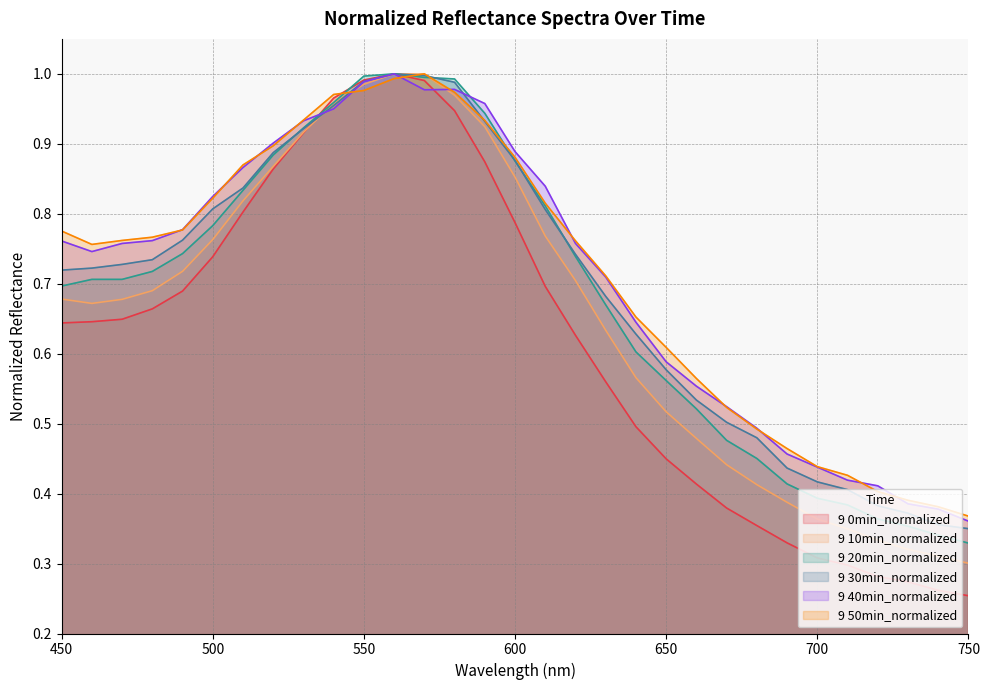

Reading left to right, transcribe all the data shown in this chart.

9 0min_normalized: 450=0.6	460=0.6	470=0.6	480=0.7	490=0.7	500=0.7	510=0.8	520=0.9	530=0.9	540=1.0	550=1.0	560=1.0	570=1.0	580=0.9	590=0.9	600=0.8	610=0.7	620=0.6	630=0.6	640=0.5	650=0.4	660=0.4	670=0.4	680=0.4	690=0.3	700=0.3	710=0.3	720=0.3	730=0.3	740=0.3	750=0.3
9 10min_normalized: 450=0.7	460=0.7	470=0.7	480=0.7	490=0.7	500=0.8	510=0.8	520=0.9	530=0.9	540=1.0	550=1.0	560=1.0	570=1.0	580=1.0	590=0.9	600=0.9	610=0.8	620=0.7	630=0.6	640=0.6	650=0.5	660=0.5	670=0.4	680=0.4	690=0.4	700=0.4	710=0.3	720=0.3	730=0.3	740=0.3	750=0.3
9 20min_normalized: 450=0.7	460=0.7	470=0.7	480=0.7	490=0.7	500=0.8	510=0.8	520=0.9	530=0.9	540=1.0	550=1.0	560=1.0	570=1.0	580=1.0	590=0.9	600=0.9	610=0.8	620=0.7	630=0.7	640=0.6	650=0.6	660=0.5	670=0.5	680=0.5	690=0.4	700=0.4	710=0.4	720=0.4	730=0.4	740=0.3	750=0.3
9 30min_normalized: 450=0.7	460=0.7	470=0.7	480=0.7	490=0.8	500=0.8	510=0.8	520=0.9	530=0.9	540=1.0	550=1.0	560=1.0	570=1.0	580=1.0	590=0.9	600=0.9	610=0.8	620=0.7	630=0.7	640=0.6	650=0.6	660=0.5	670=0.5	680=0.5	690=0.4	700=0.4	710=0.4	720=0.4	730=0.4	740=0.4	750=0.3
9 40min_normalized: 450=0.8	460=0.7	470=0.8	480=0.8	490=0.8	500=0.8	510=0.9	520=0.9	530=0.9	540=0.9	550=1.0	560=1.0	570=1.0	580=1.0	590=1.0	600=0.9	610=0.8	620=0.8	630=0.7	640=0.6	650=0.6	660=0.6	670=0.5	680=0.5	690=0.5	700=0.4	710=0.4	720=0.4	730=0.4	740=0.4	750=0.4
9 50min_normalized: 450=0.8	460=0.8	470=0.8	480=0.8	490=0.8	500=0.8	510=0.9	520=0.9	530=0.9	540=1.0	550=1.0	560=1.0	570=1.0	580=1.0	590=0.9	600=0.9	610=0.8	620=0.8	630=0.7	640=0.7	650=0.6	660=0.6	670=0.5	680=0.5	690=0.5	700=0.4	710=0.4	720=0.4	730=0.4	740=0.4	750=0.4